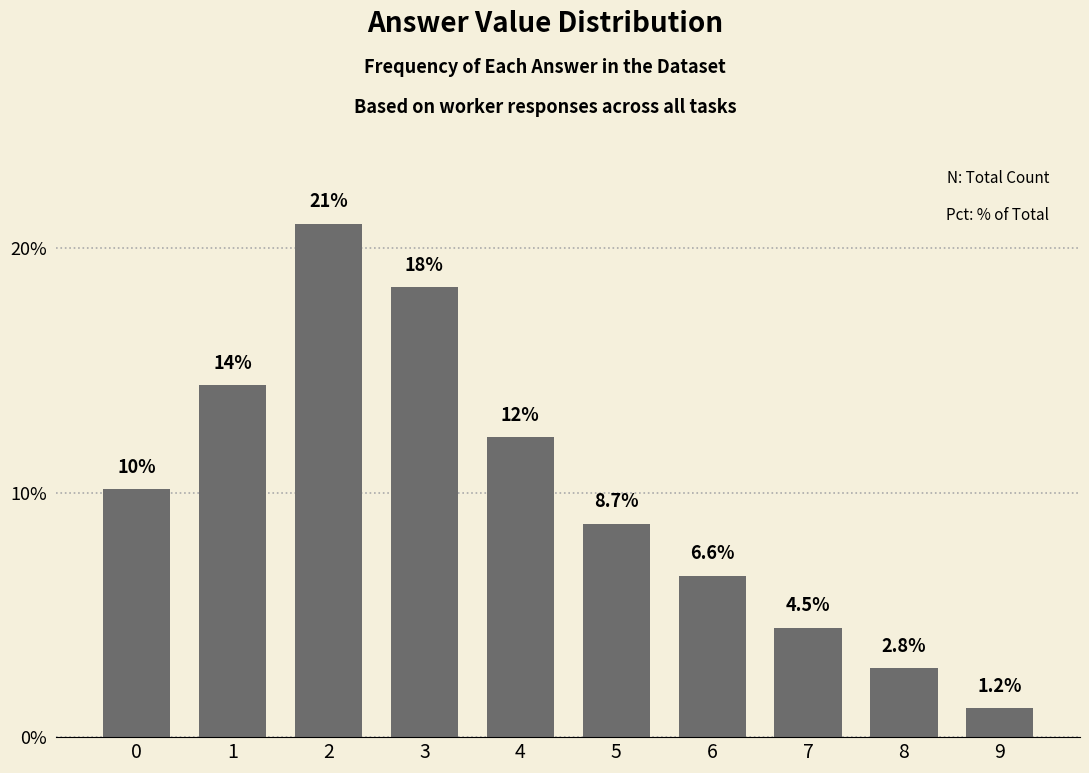

Reading right to left, what are all the values shown in this chart?

1.2	2.8	4.5	6.6	8.7	12.3	18.4	21.0	14.4	10.1